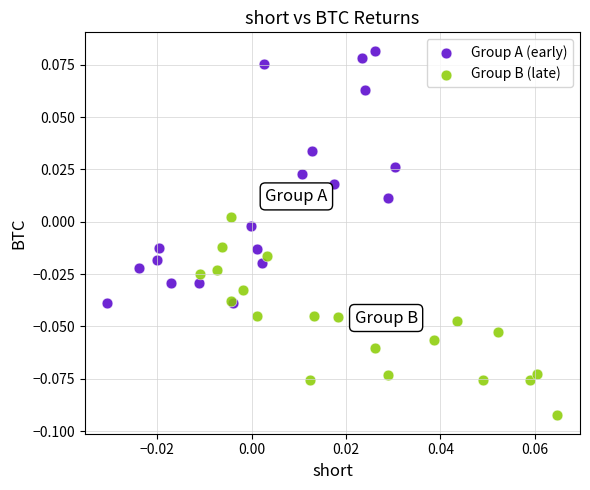

Which series contains the lowest Y value?

Group B (late)